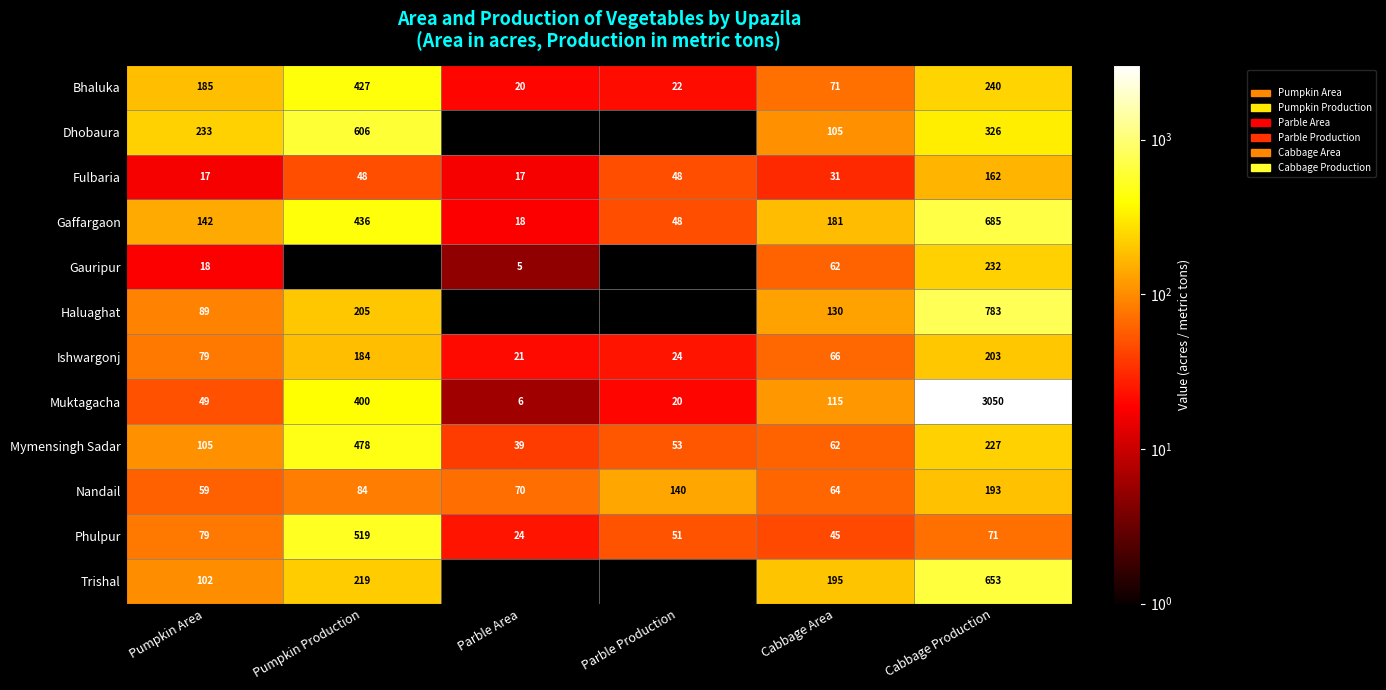

At which label does Haluaghat reach its peak?

Cabbage Production